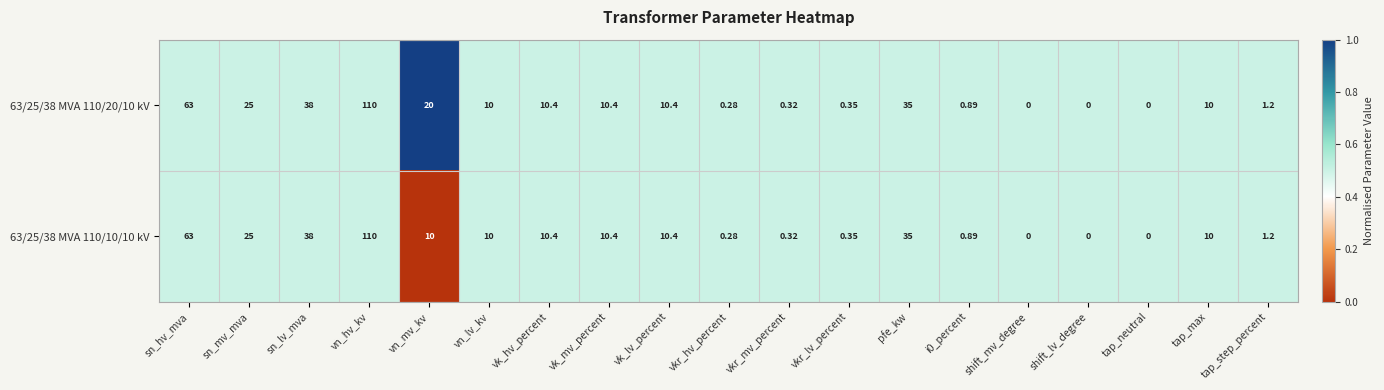

At which label is 63/25/38 MVA 110/10/10 kV closest to 55?

sn_hv_mva